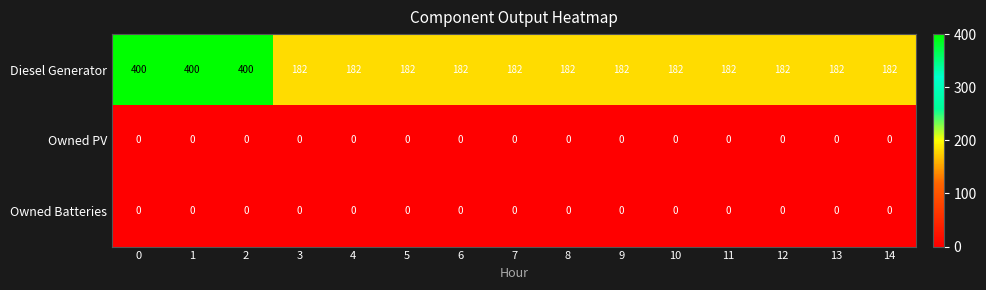

What is the sum of all Diesel Generator values?

3384